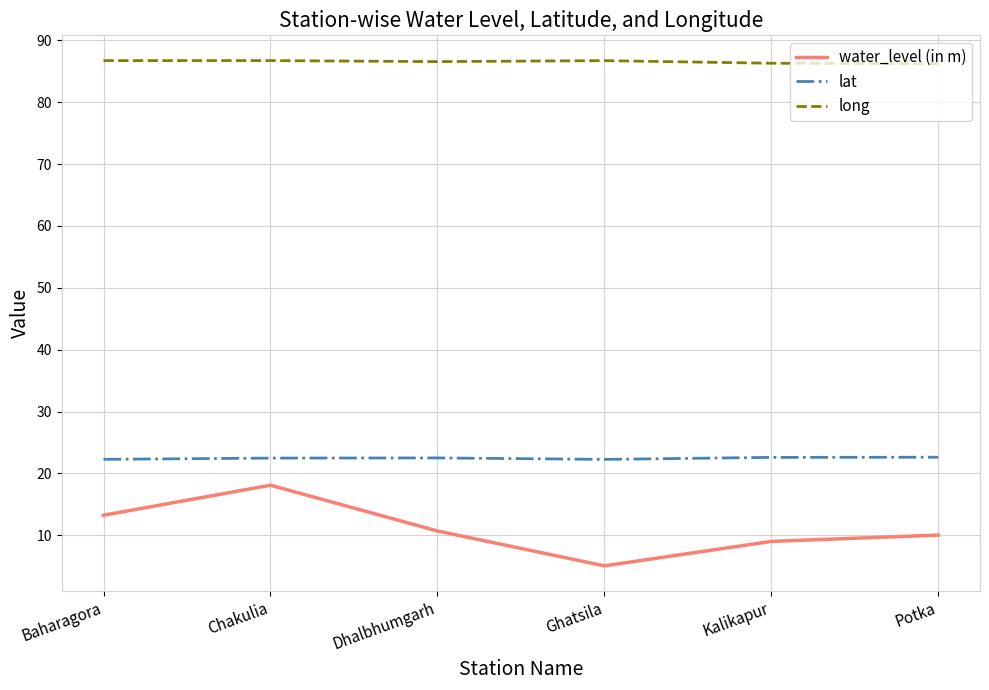

Where does the water_level (in m) series first go above 10?

Baharagora